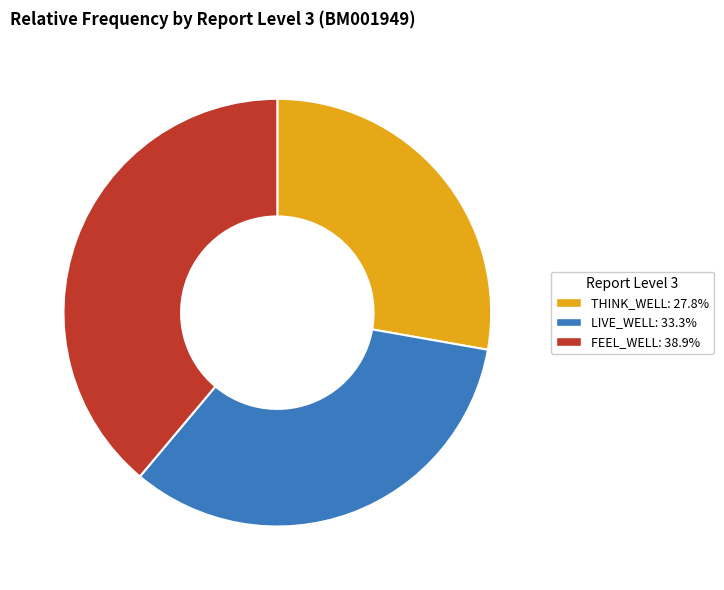

Do FEEL_WELL: 38.9% and LIVE_WELL: 33.3% together represent more than half of the pie?

Yes